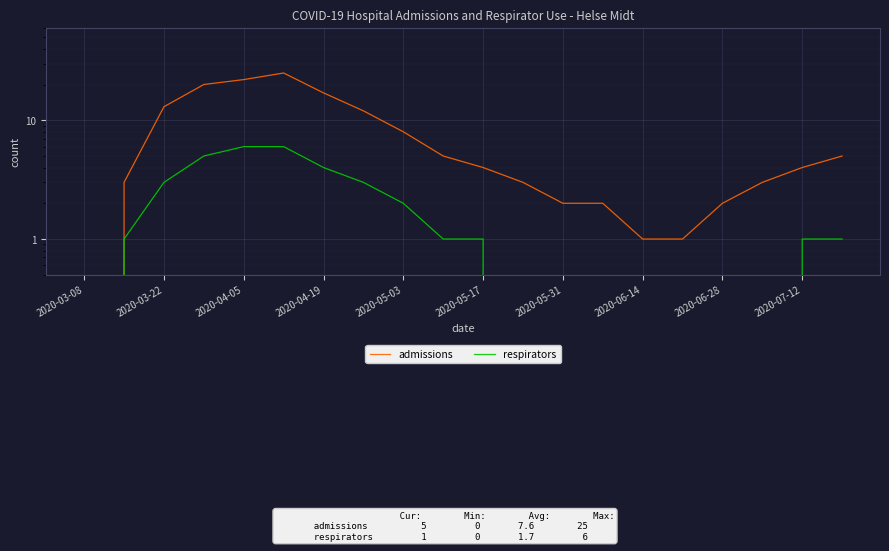

How many lines are shown in the chart?

2